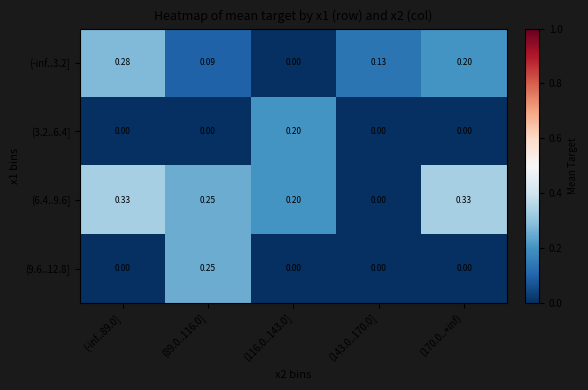

Is the value of (6.4..9.6] at (89.0..116.0] greater than the value of (9.6..12.8] at (170.0..+inf)?

Yes